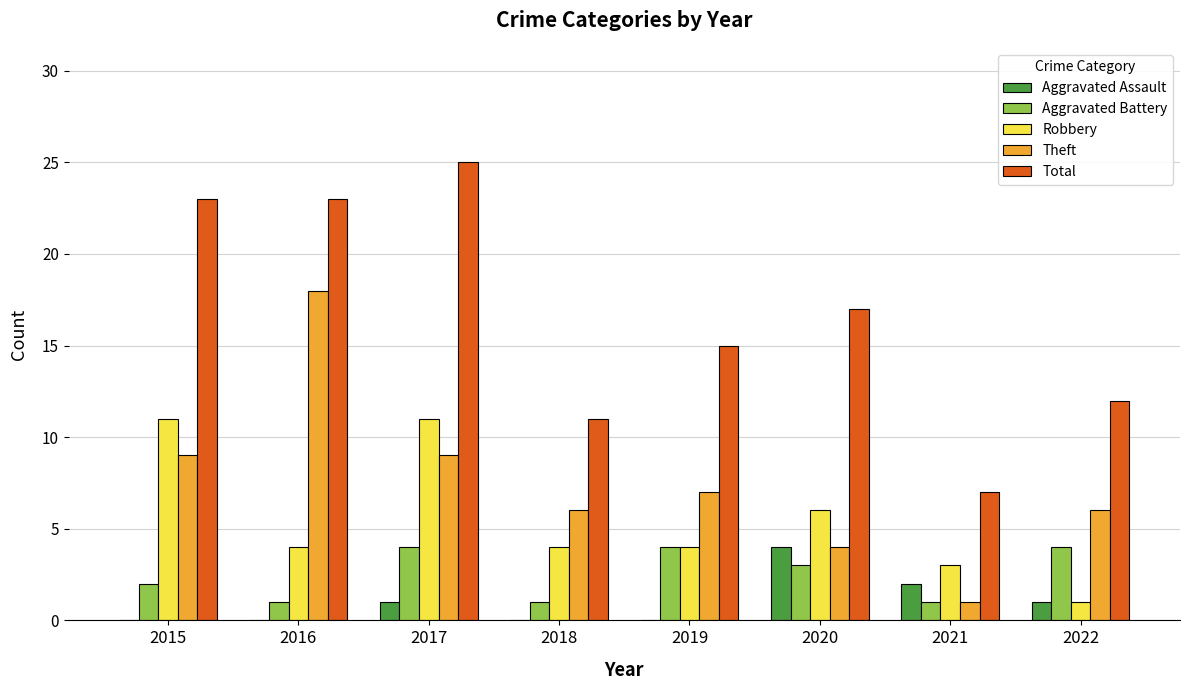

Are the bars grouped side by side (vs. stacked)?

Yes